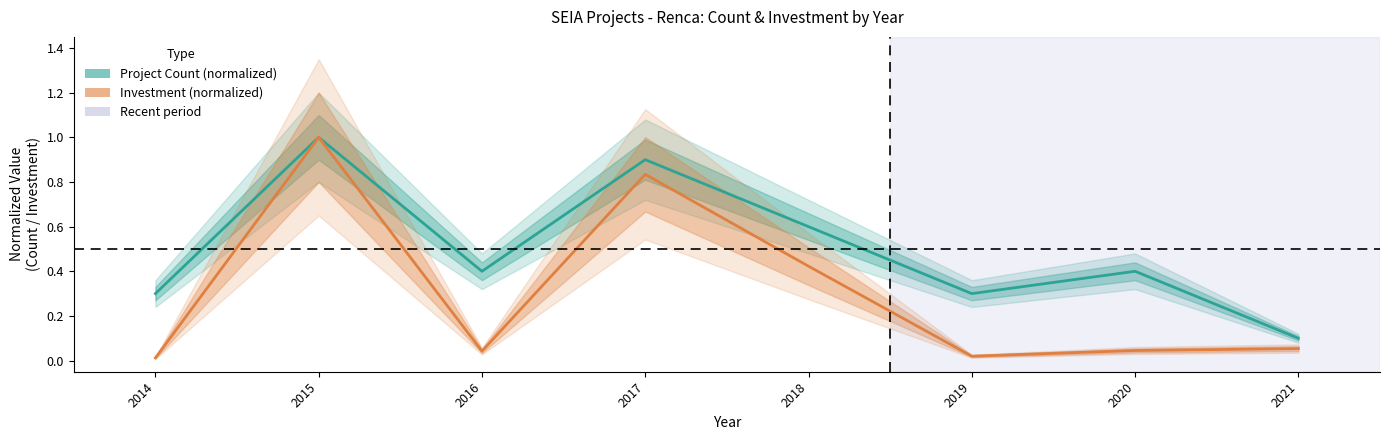

True or false: Project Count (normalized) and Investment (normalized) intersect in this chart.

False